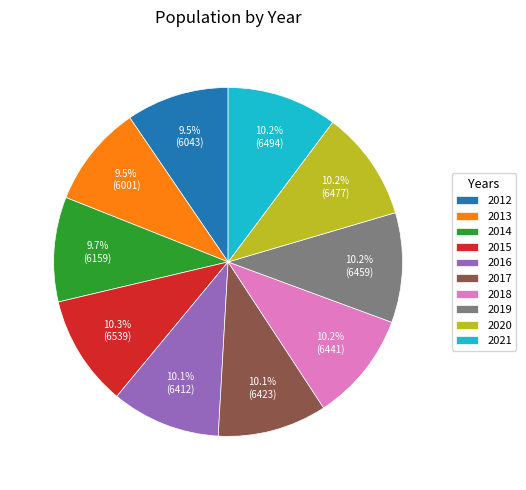

Does any single category account for the majority?

No